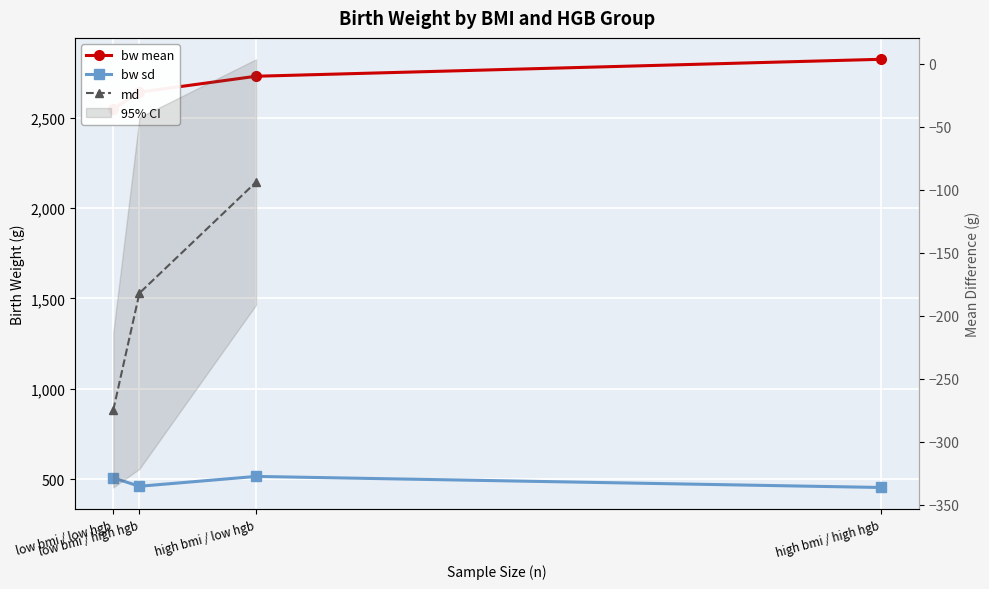

What is the average value of the bw sd series?

484.2